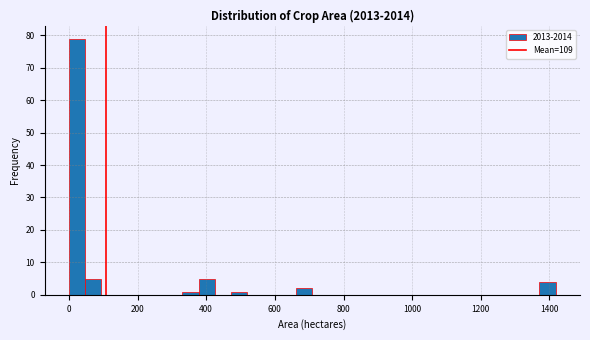

Around what value on the x-axis is the tallest bar? Give the approximate position of its centre, as read against the axis.

20